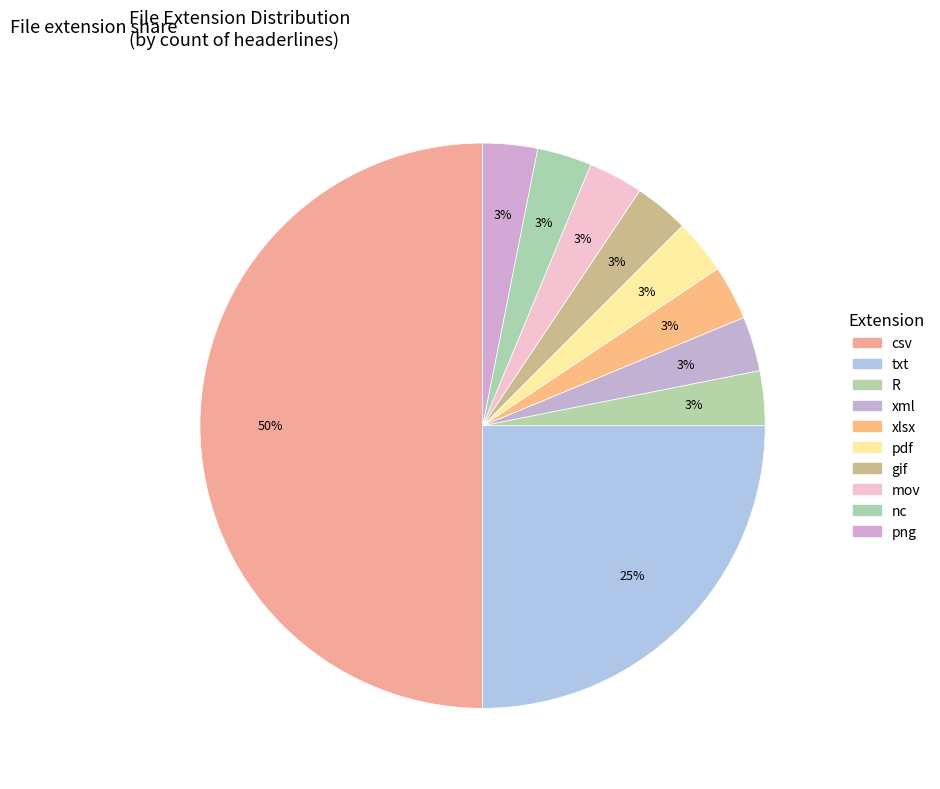

How many segments does this pie chart have?

10